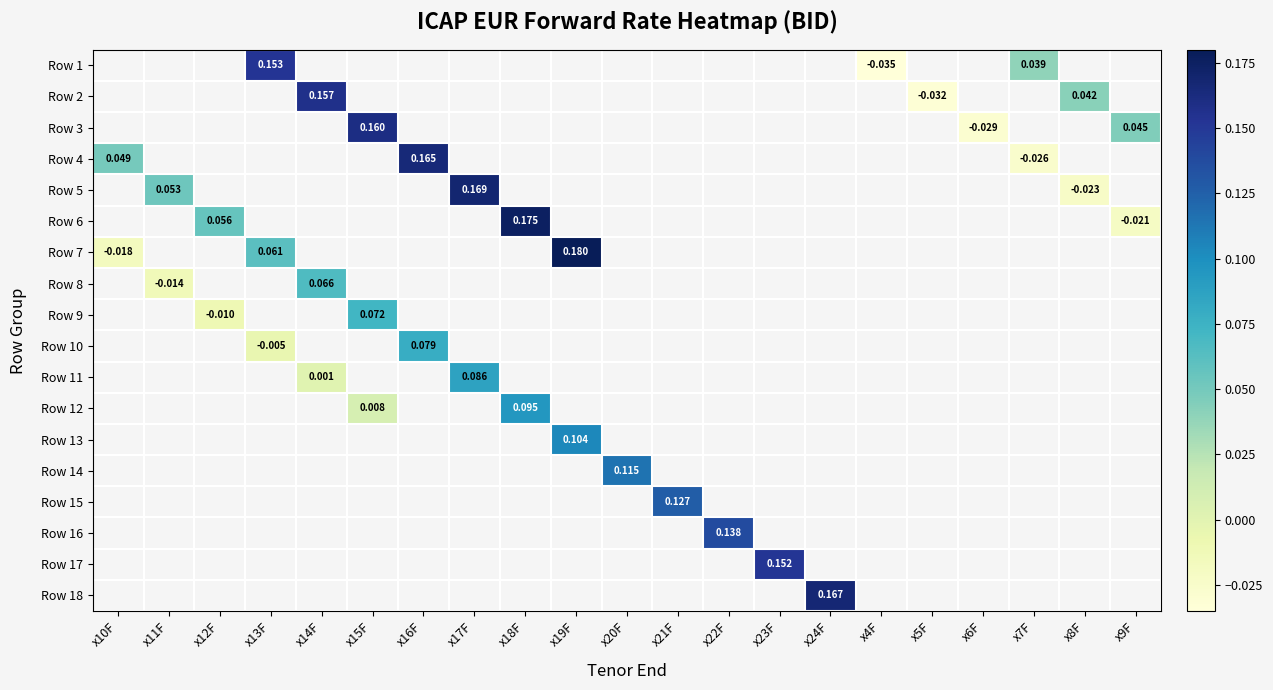

What is the maximum value shown in the chart?

0.2